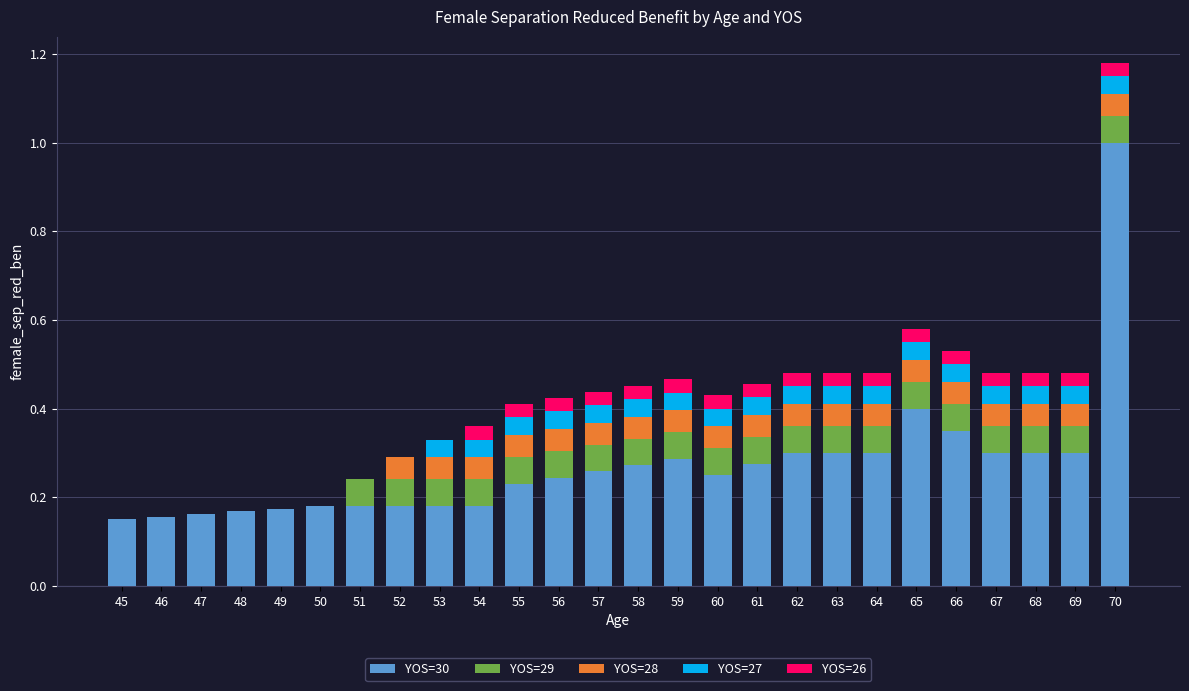

At which category is the sum across all series the highest?

70